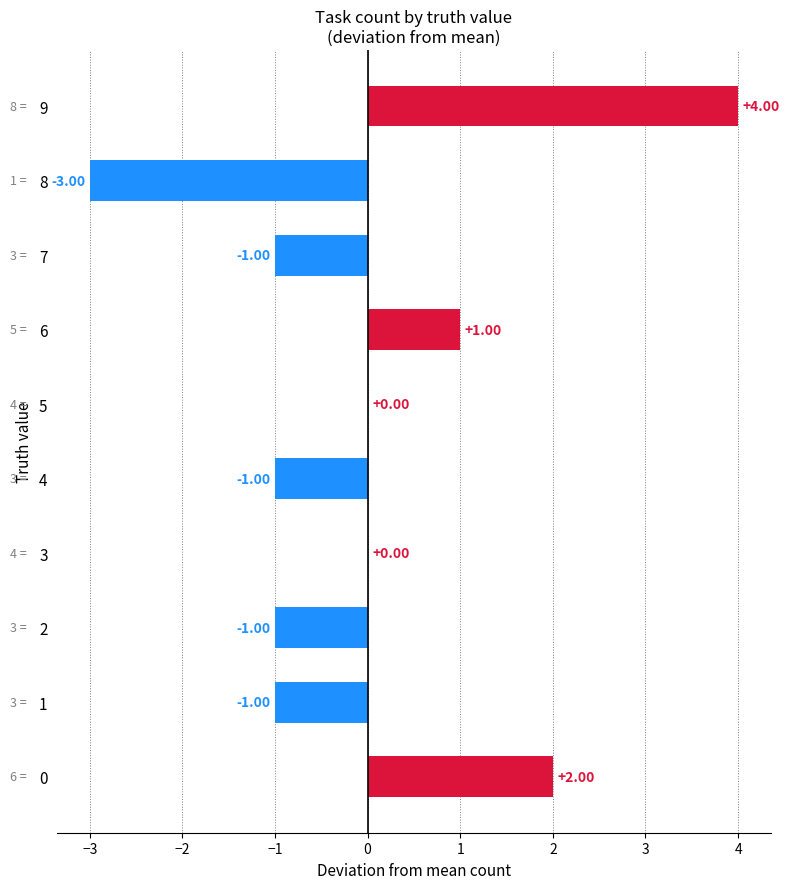

Which has a higher value, 5 or 8?

5